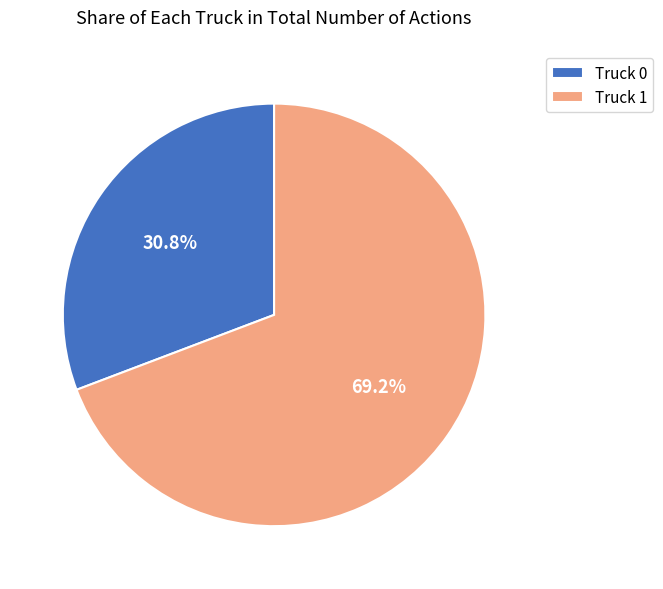

The Truck 1 slice represents 77% of the pie. True or false?

False